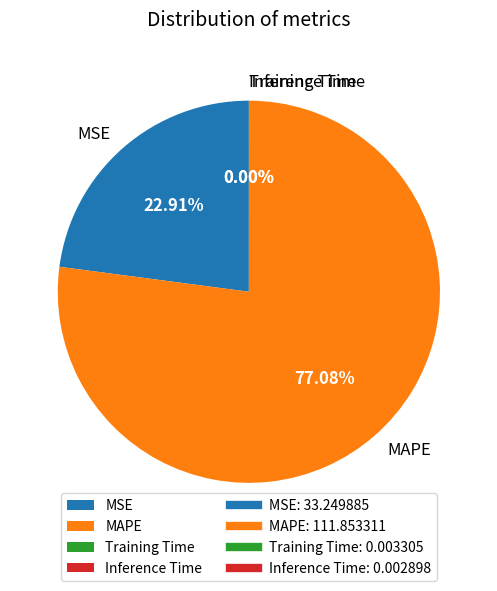

Which category has the biggest portion of the pie?

MAPE